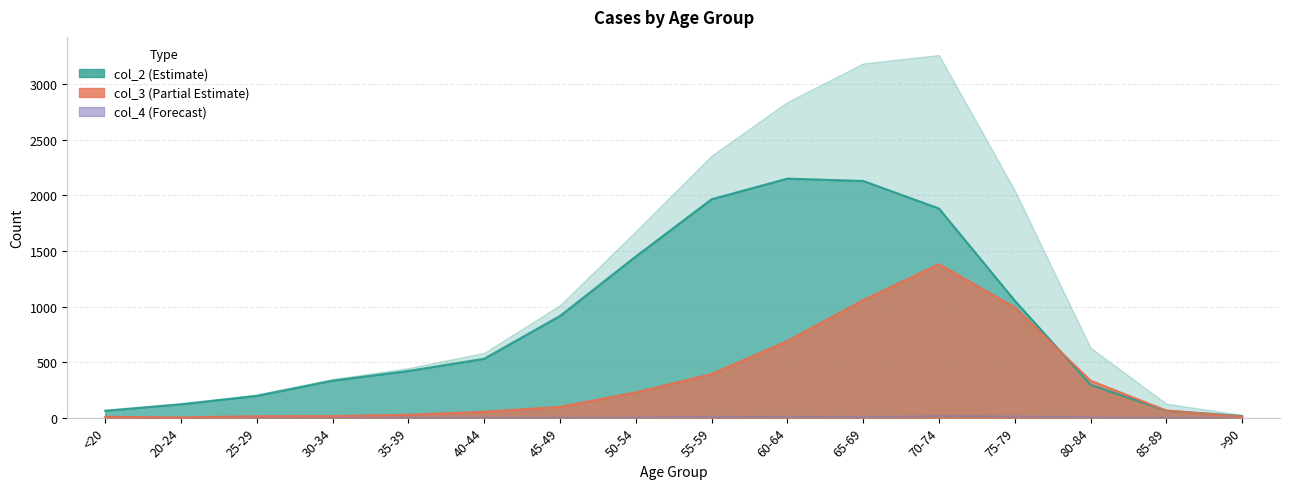

True or false: col_2 and col_4 intersect in this chart.

False